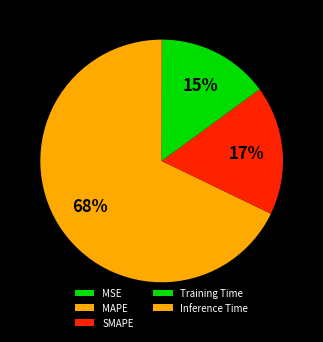

Does Training Time represent more than half of the total?

No